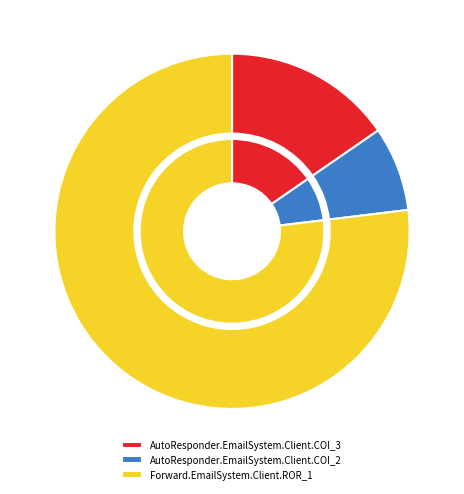

Is the sum of Forward.EmailSystem.Client.ROR_1 and AutoResponder.EmailSystem.Client.COI_3 greater than half?

Yes